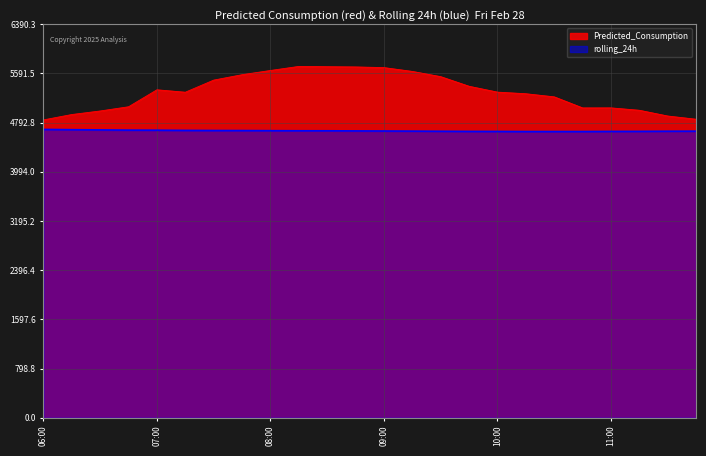

Between 2025-02-28 09:15 and 2025-02-28 10:30, which is larger?

2025-02-28 09:15